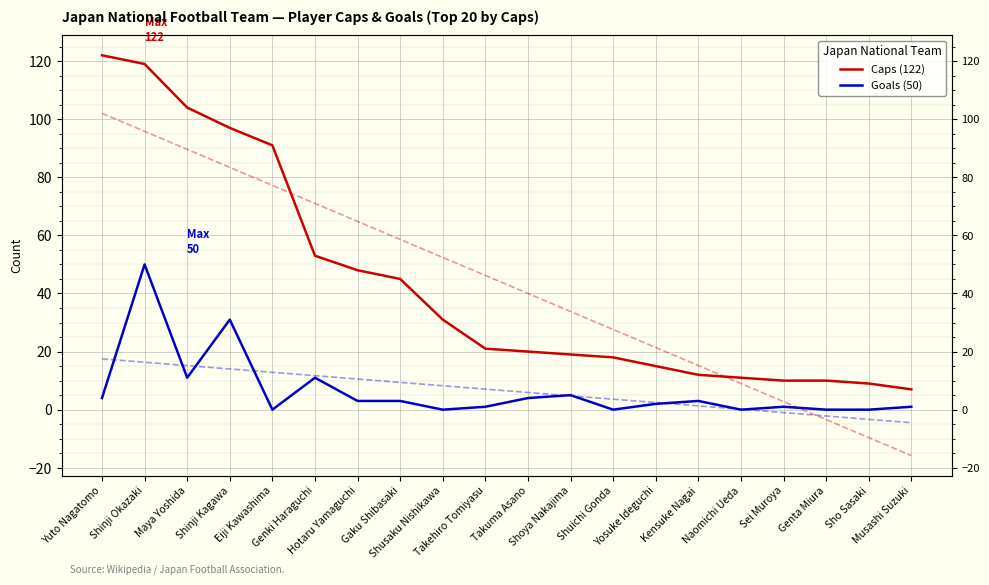

Rank the categories by Goals (50) value from lowest to highest.

Eiji Kawashima, Shusaku Nishikawa, Shuichi Gonda, Naomichi Ueda, Genta Miura, Sho Sasaki, Takehiro Tomiyasu, Sei Muroya, Musashi Suzuki, Yosuke Ideguchi, Hotaru Yamaguchi, Gaku Shibasaki, Kensuke Nagai, Yuto Nagatomo, Takuma Asano, Shoya Nakajima, Maya Yoshida, Genki Haraguchi, Shinji Kagawa, Shinji Okazaki